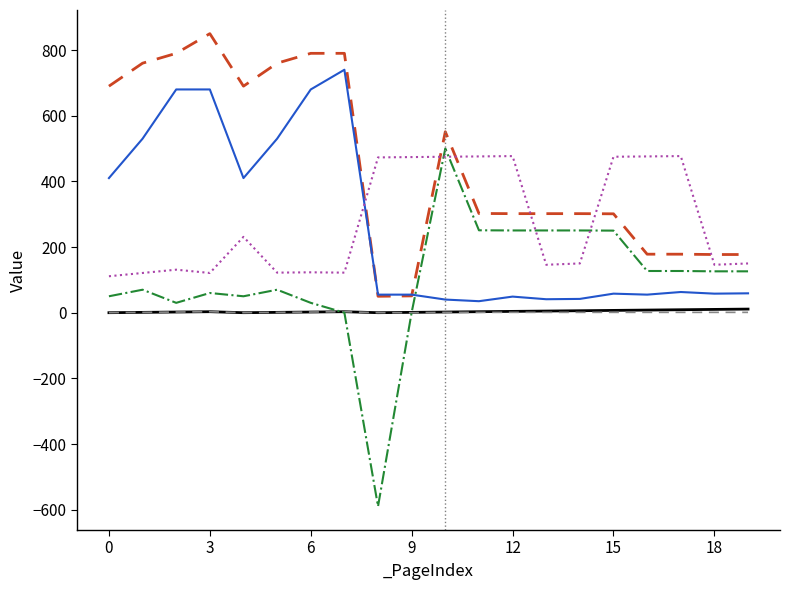

What is the total value across all series at 14?

751.2